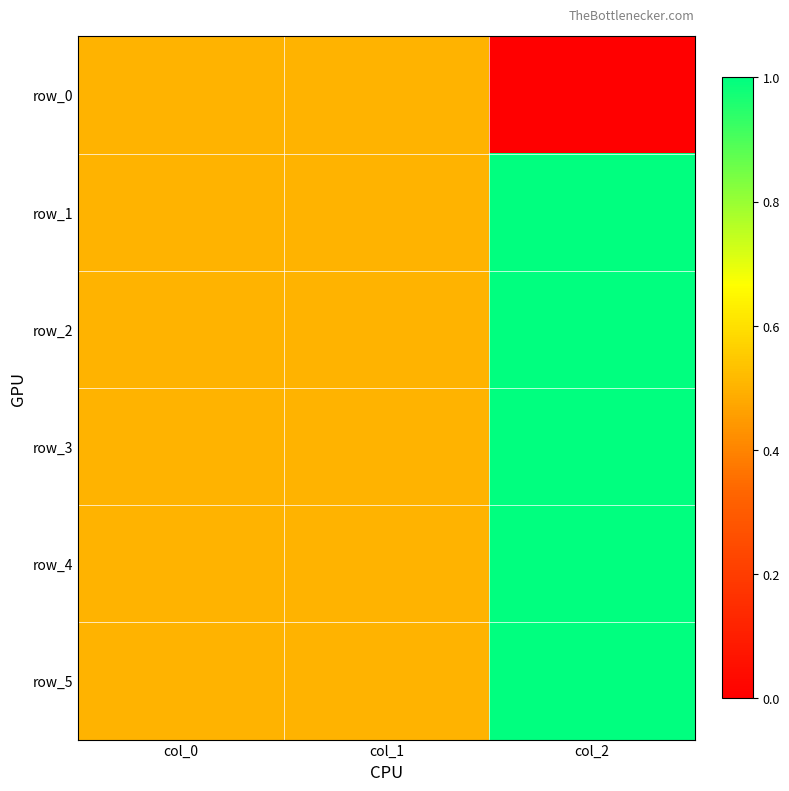

Is the value of row_0 at col_1 greater than the value of row_4 at col_1?

No